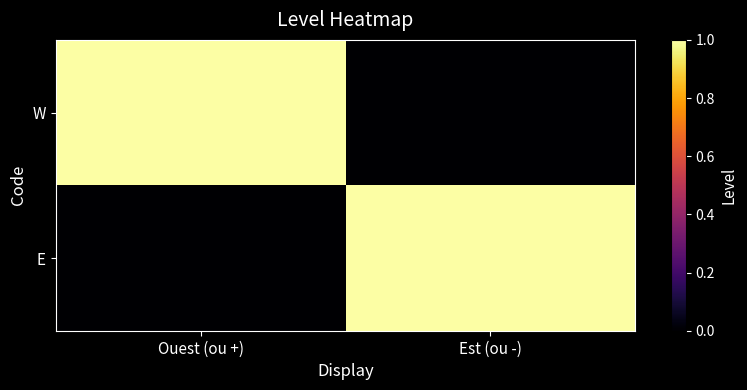

What is the total value across all series at Ouest (ou +)?

1